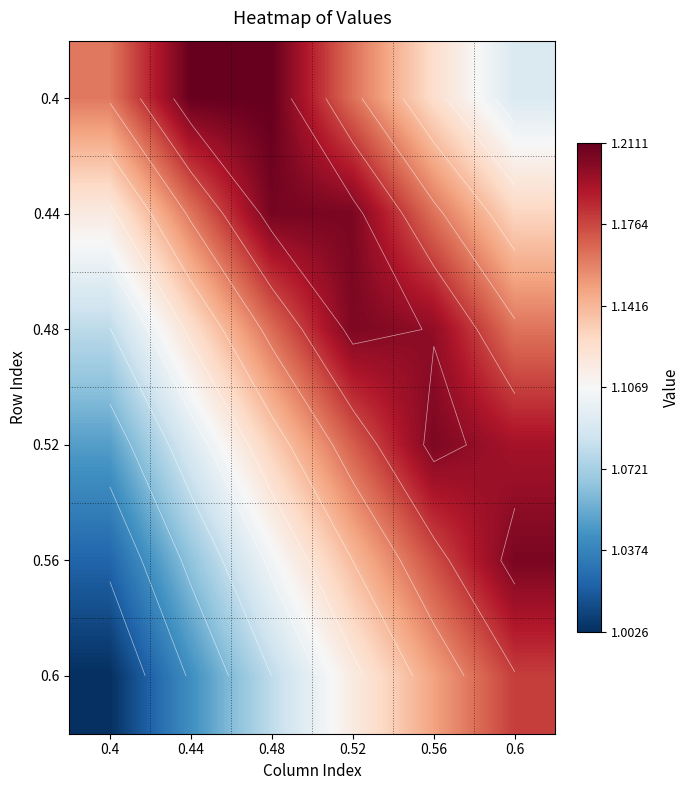

What is the total value across all series at 0.4?

6.4